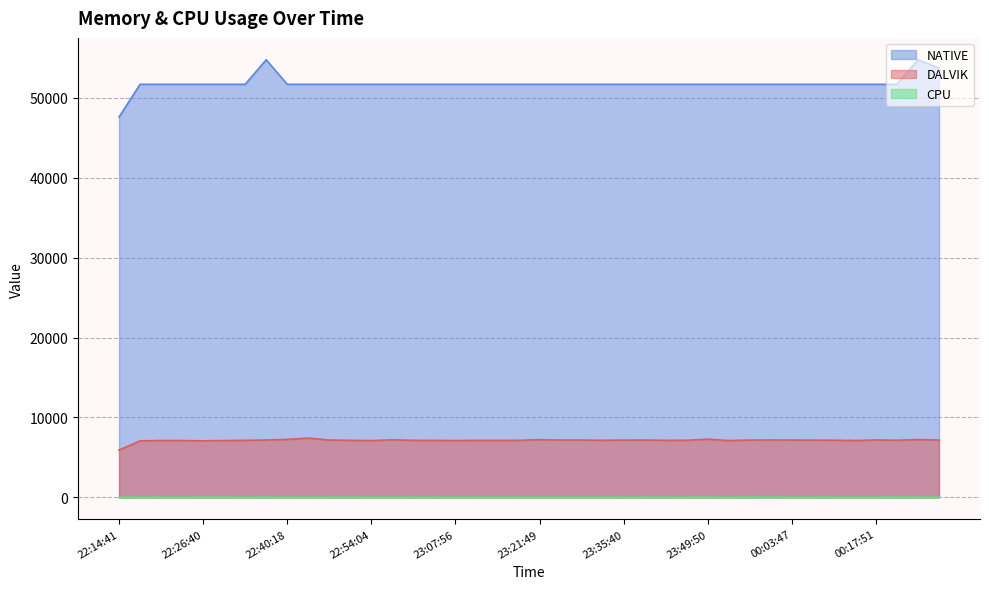

Count the number of categories in the chart.

40